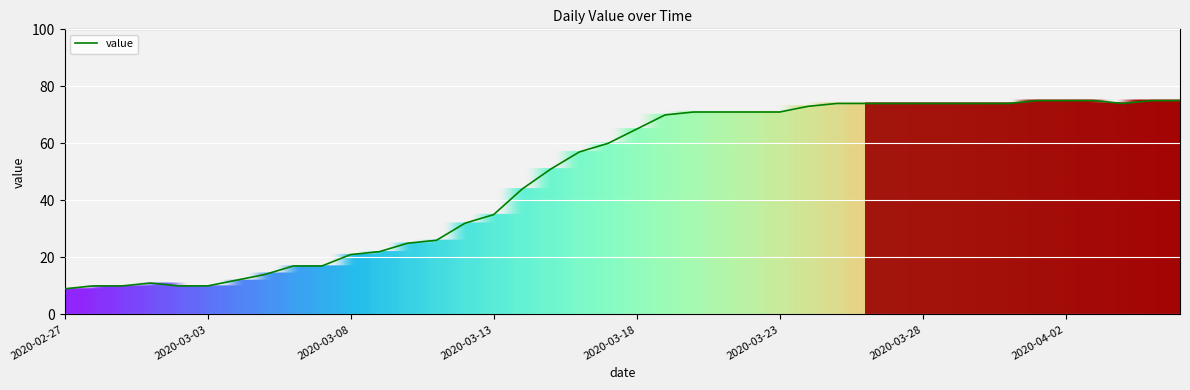

What is the maximum value shown in the chart?

75